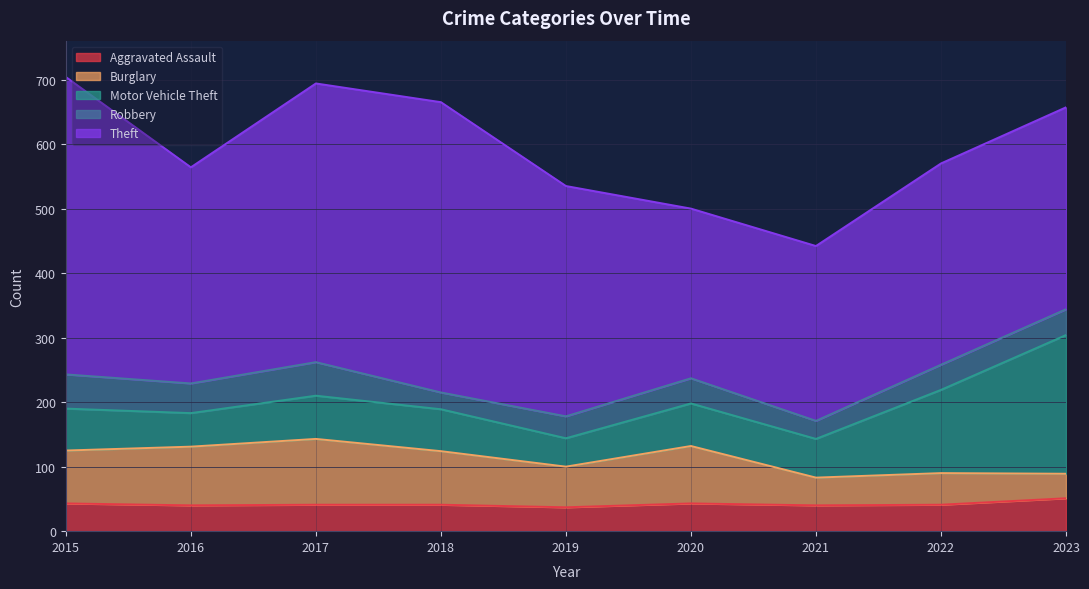

What is the smallest value displayed?

26